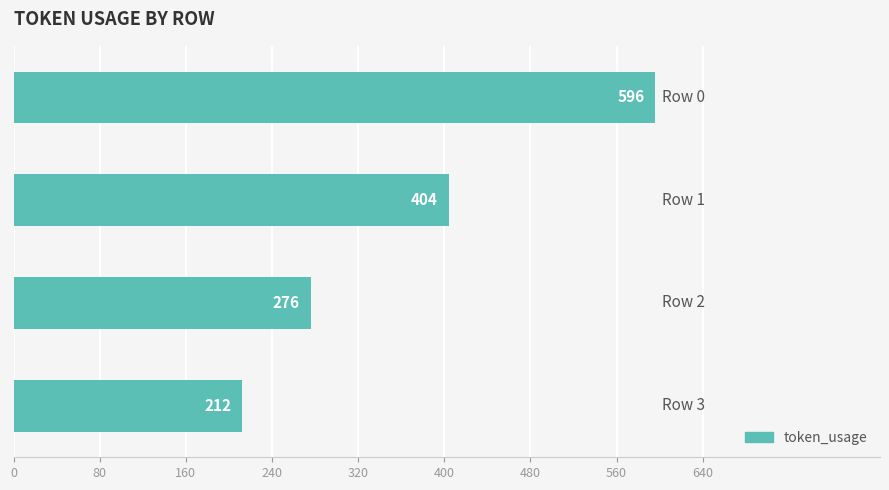

What is the value of the 4th bar from the top?

212